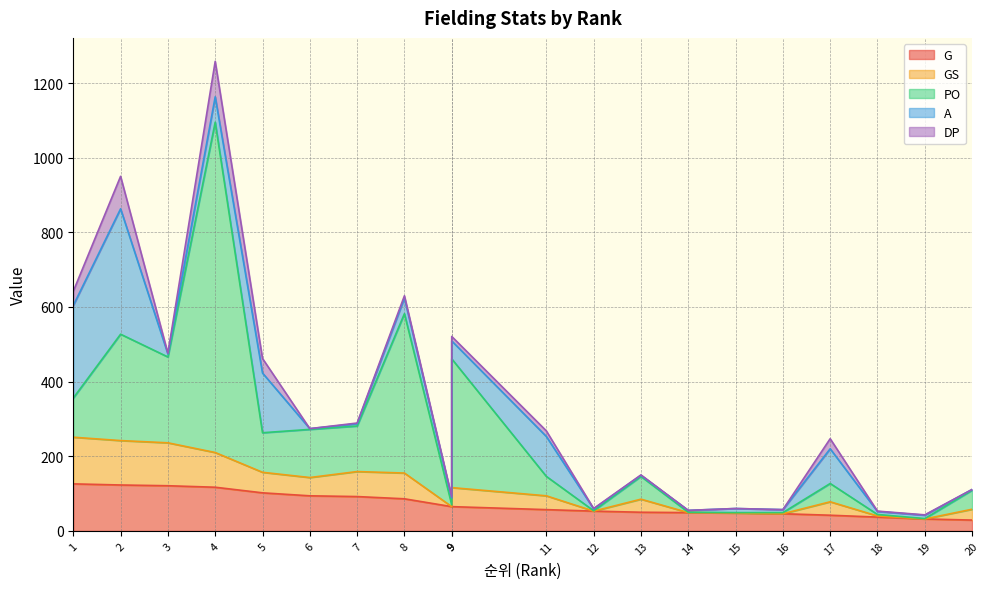

The DP series shows 1 at 19. True or false?

False